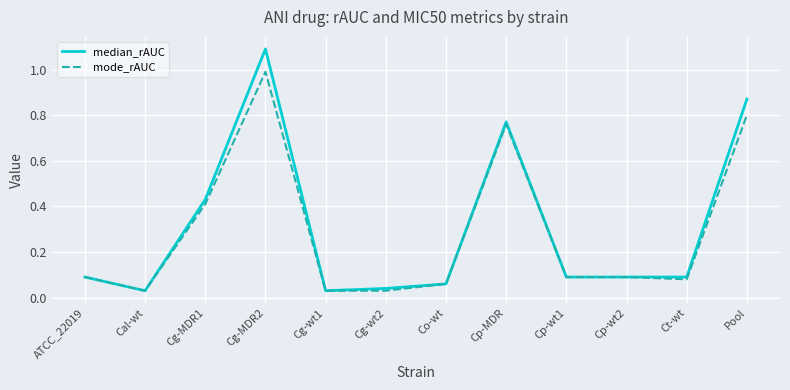

What position from the right is Co-wt?

6